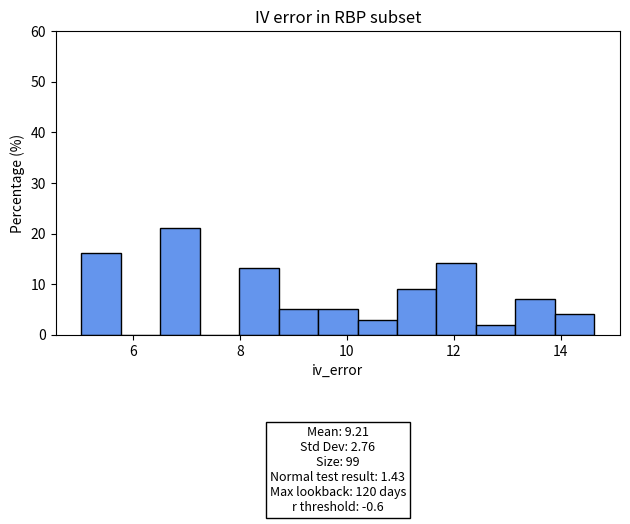

Read against the x-axis, roughly where is the centre of the tallest bar?

6.8